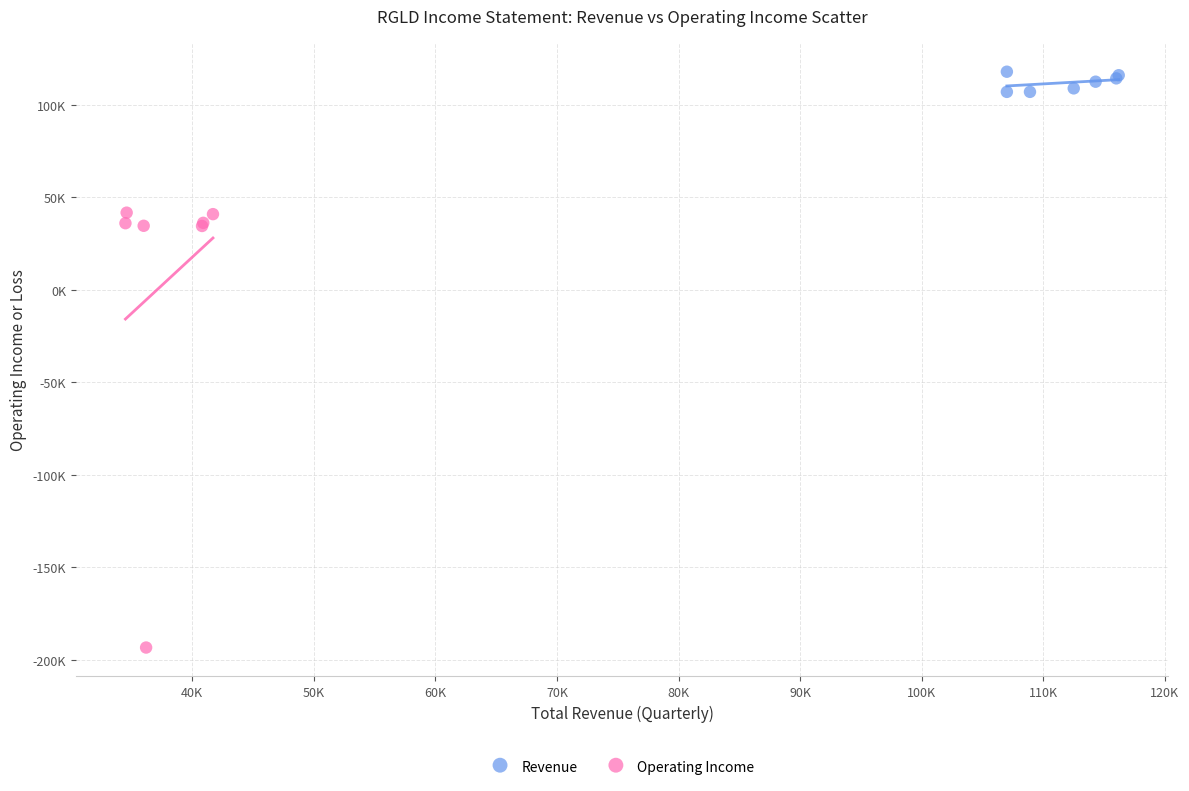

Which series contains the lowest Y value?

Operating Income